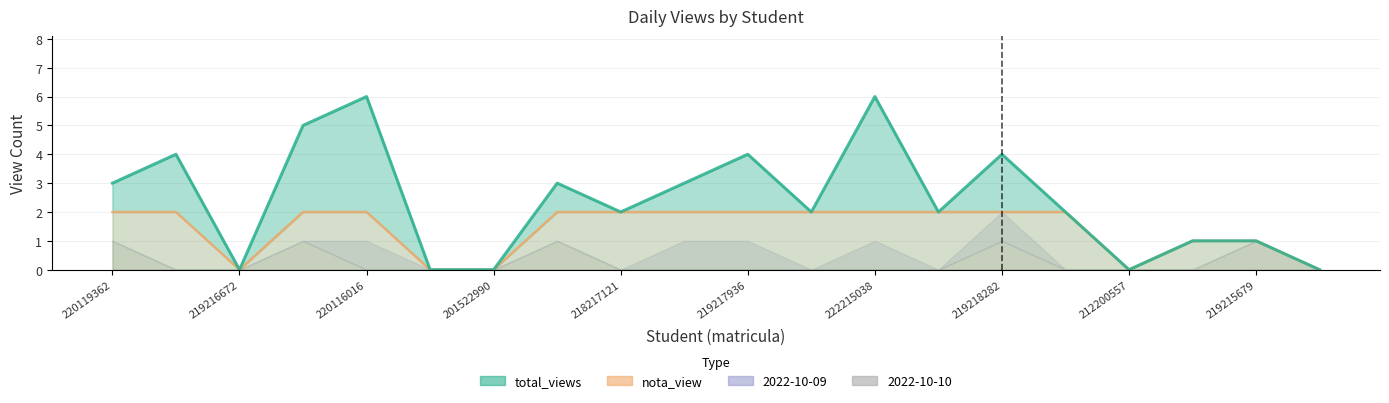

How many interior local valleys (lower than both neighbors) does the data have?

5